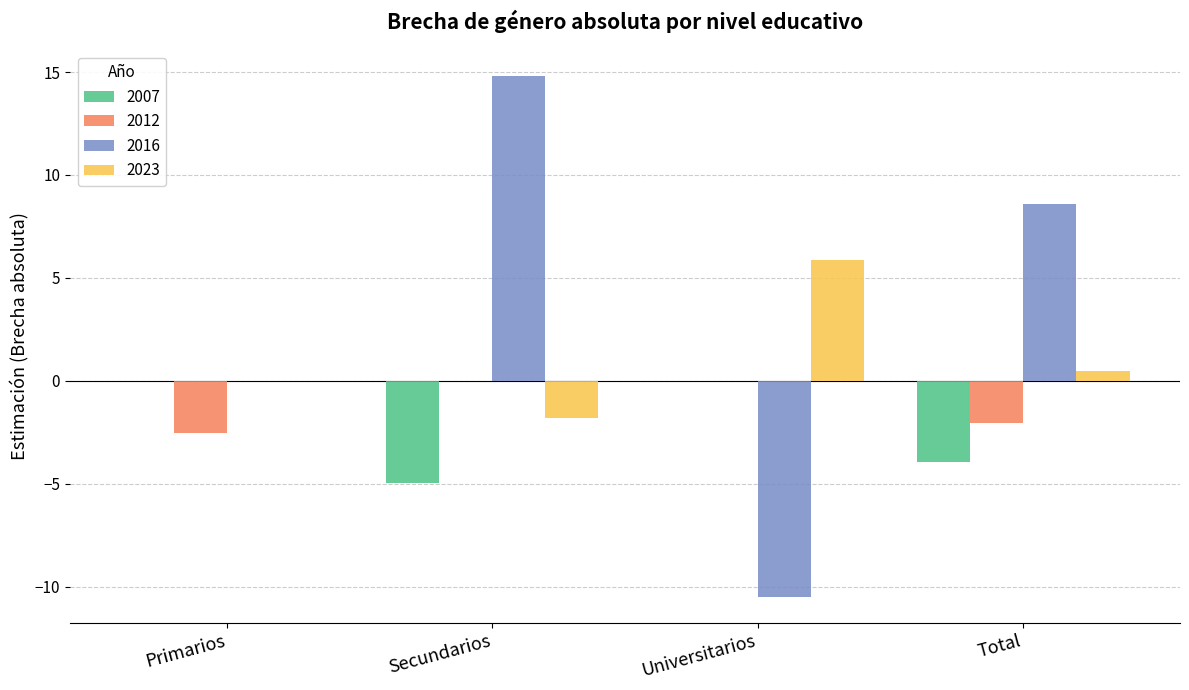

True or false: 2012 has a value of -0.9 at Universitarios.

False